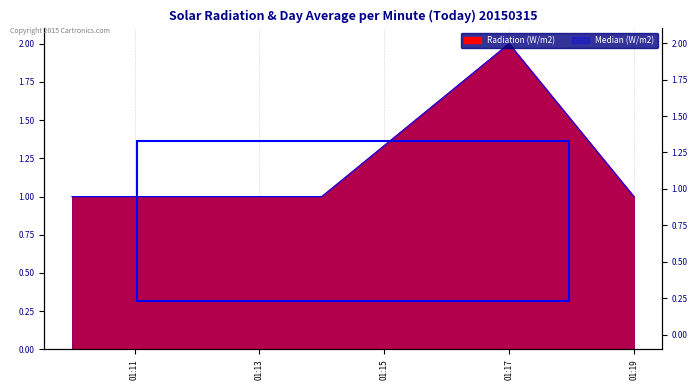

What is the maximum value for Median (W/m2)?

2